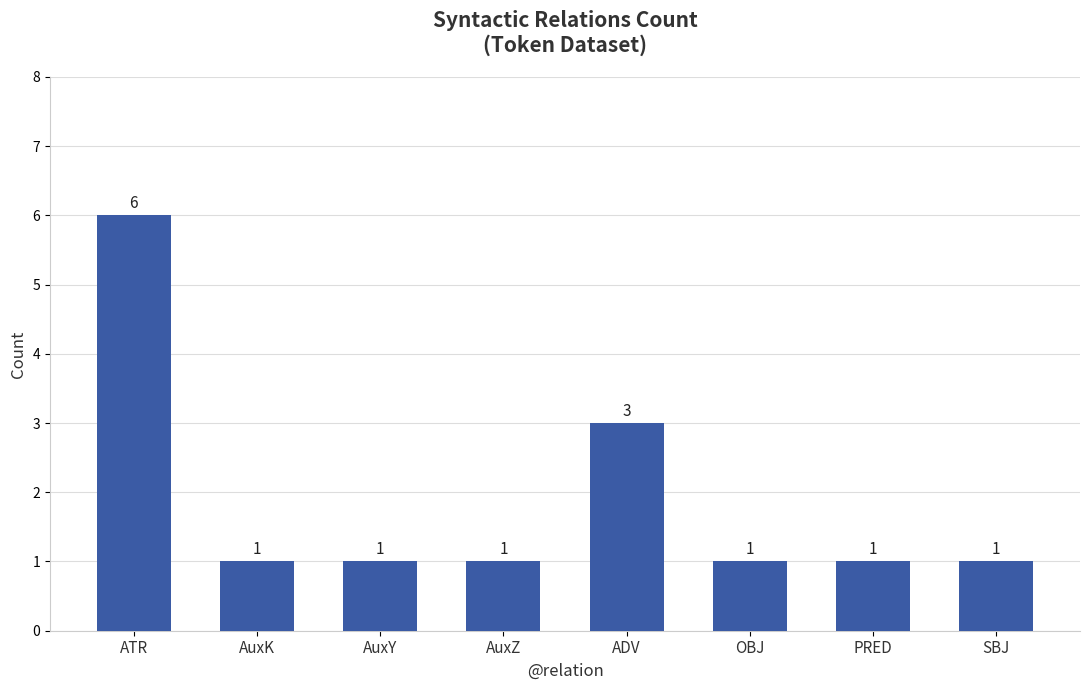

What is the difference between the maximum and minimum values?

5